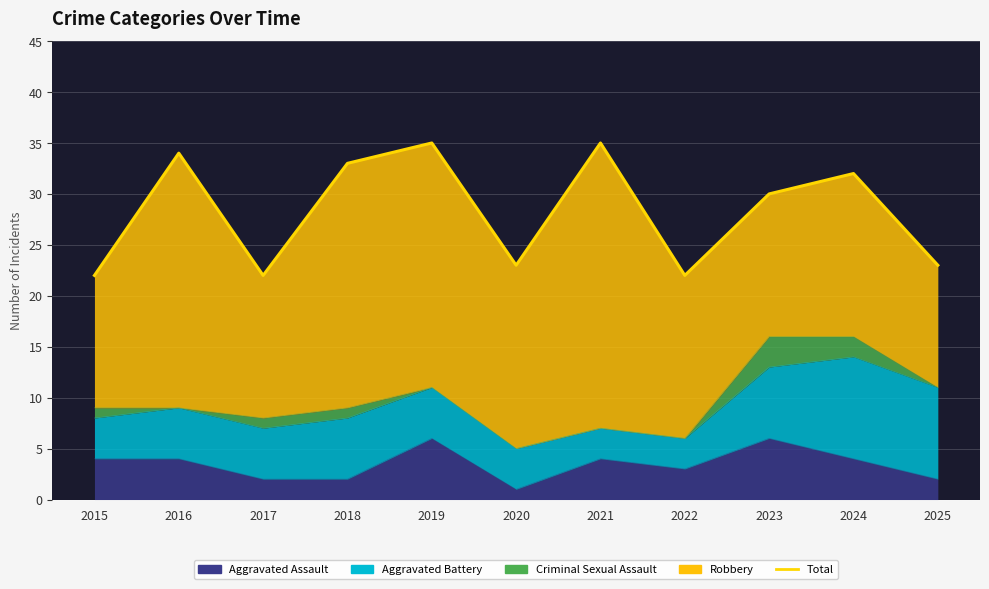

Is it true that the value at 2024 is 32?

True